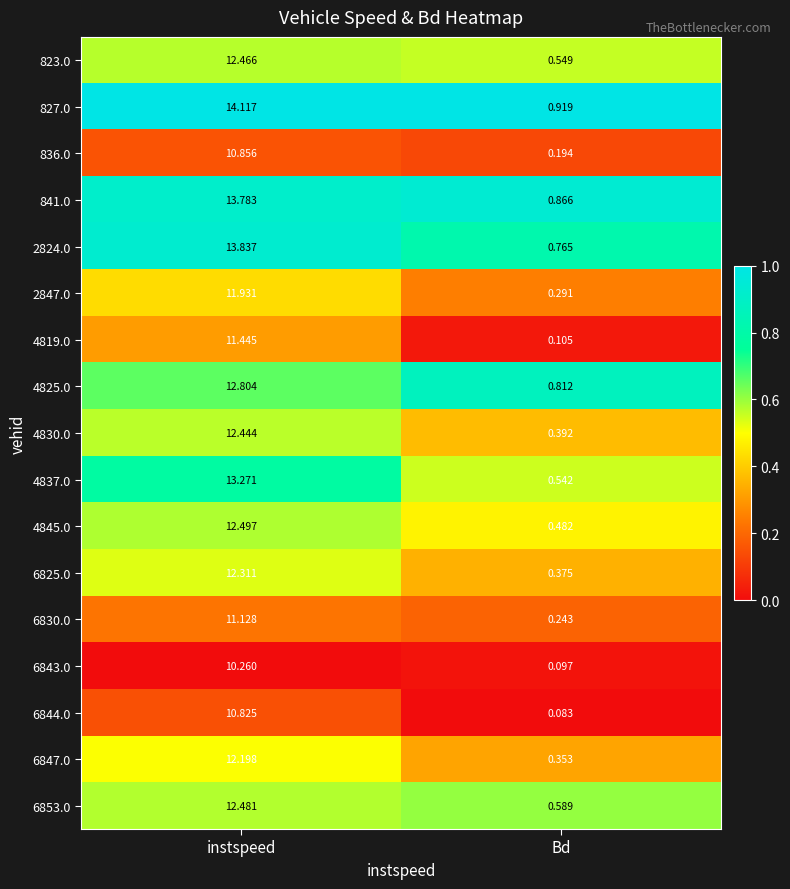

Between instspeed and Bd, which series saw the biggest shift?

827.0